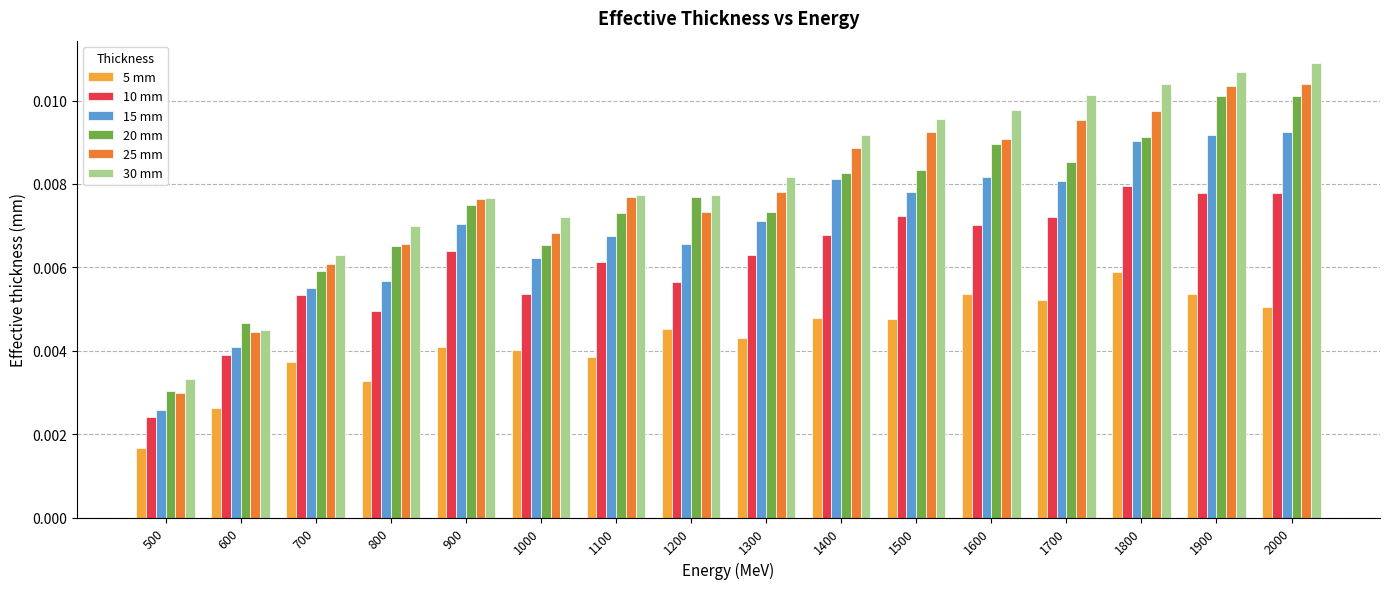

Rank the series at 1600 from lowest to highest value.

5 mm, 10 mm, 15 mm, 20 mm, 25 mm, 30 mm